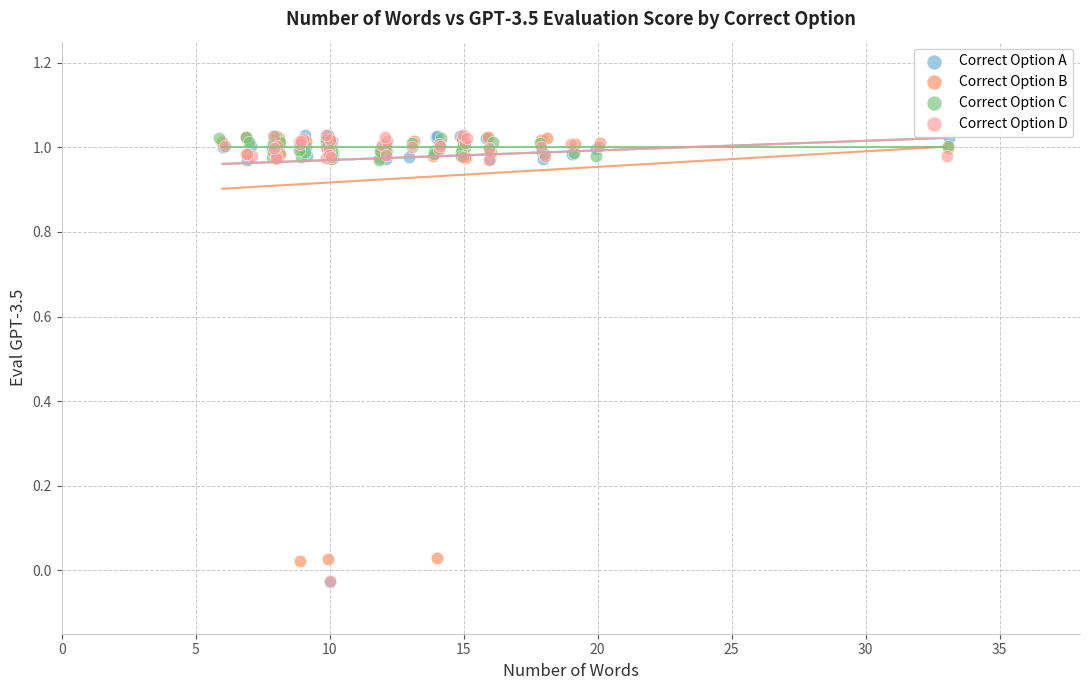

What are all the series names shown in the legend?

Correct Option A, Correct Option B, Correct Option C, Correct Option D